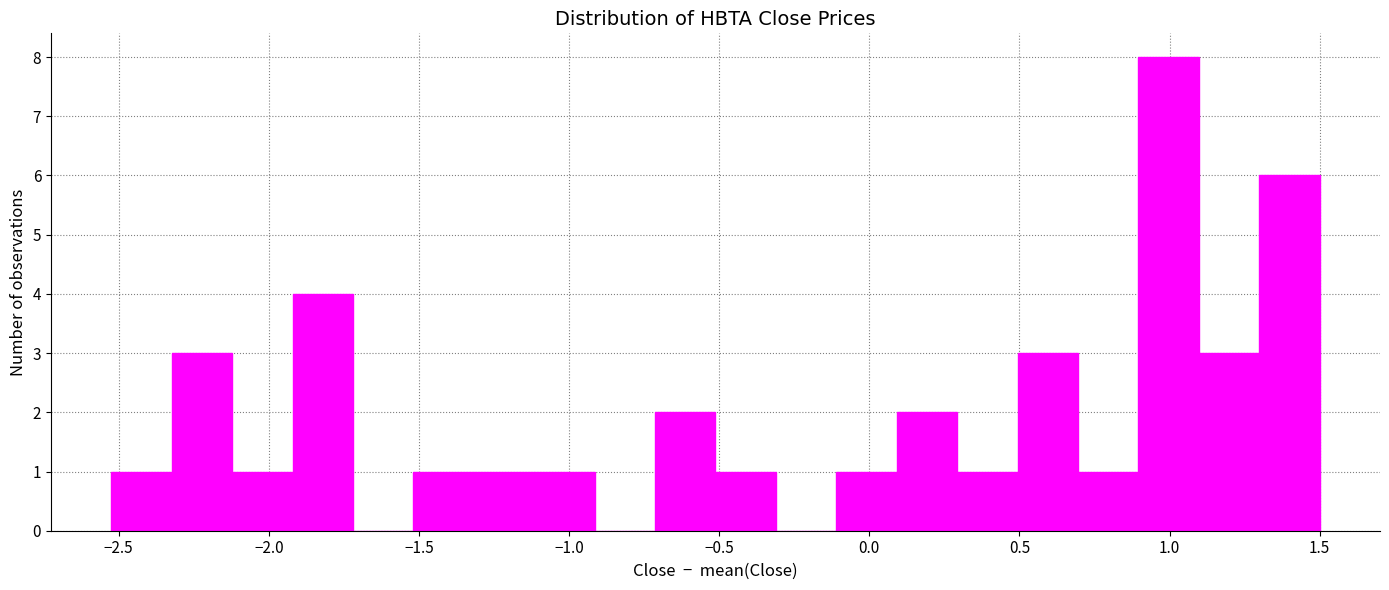

Which range on the x-axis has the tallest bar?

0.9 to 1.1